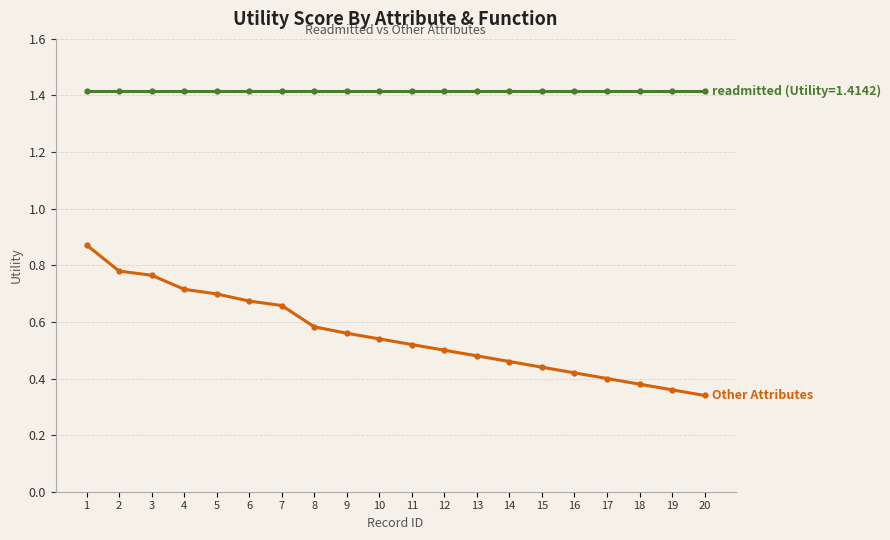

What is the total value across all series at 3?

2.2